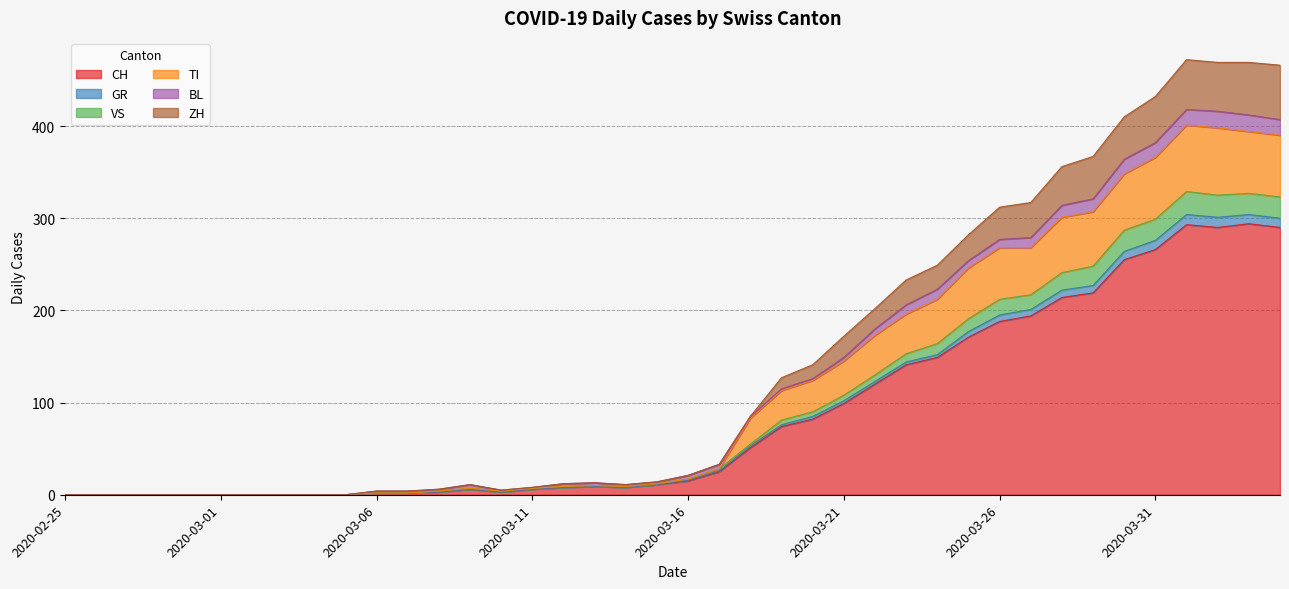

At which category does GR reach its first local valley?

2020-03-10